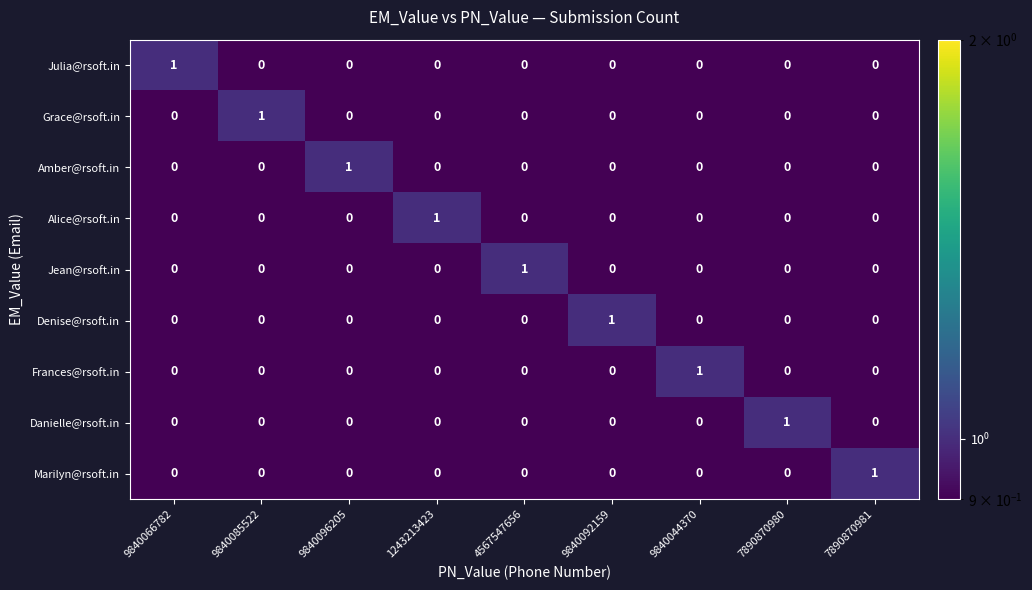

The value of Marilyn@rsoft.in at 9840044370 is -1. True or false?

False